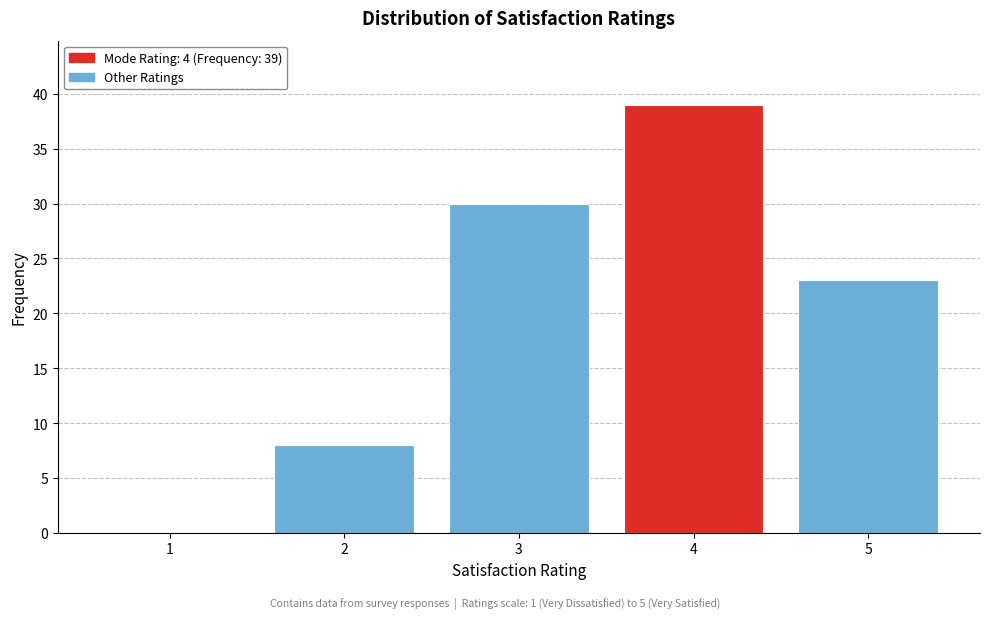

Reading left to right, list all the values displayed in this chart.

1=0	2=8	3=30	4=39	5=23